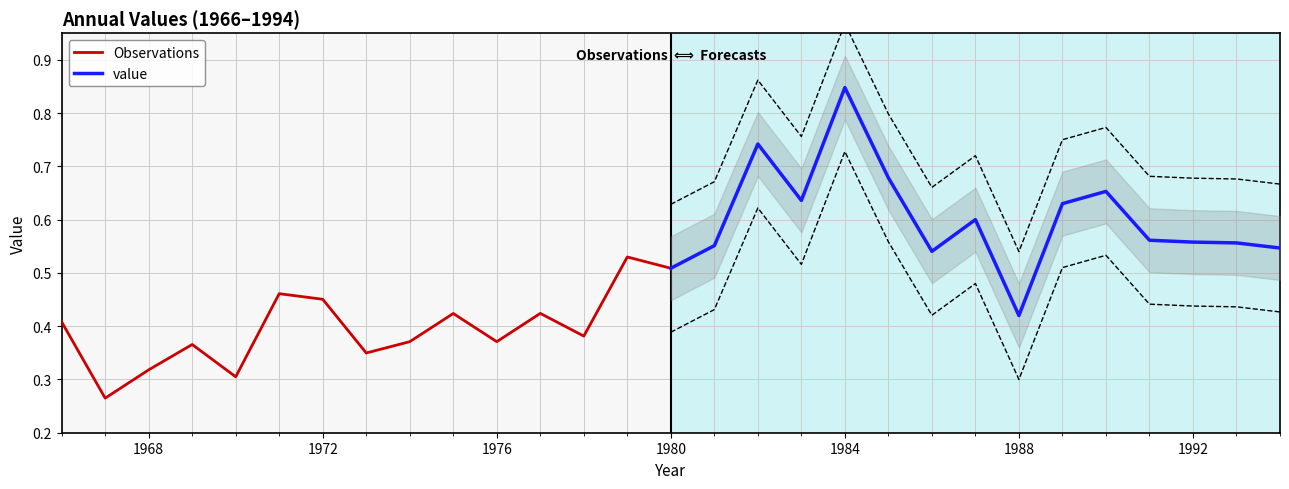

What is the difference between the maximum and second lowest values in the Observations series?

0.2